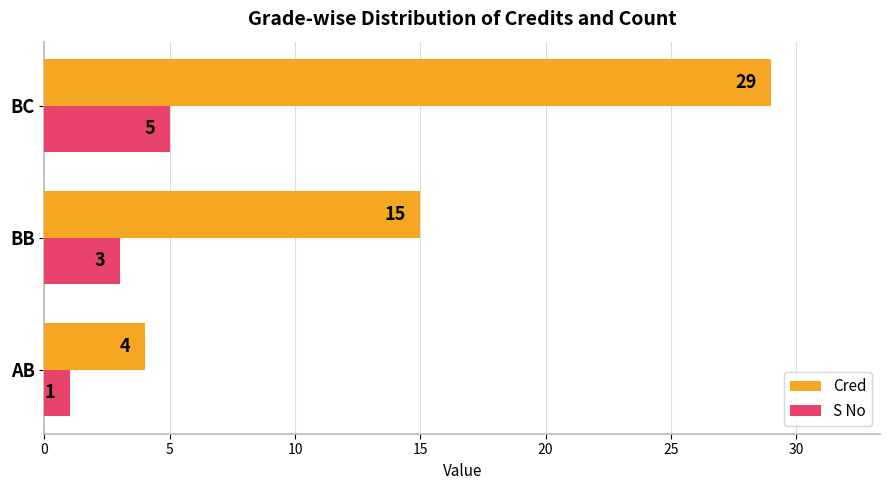

What is the lowest value of the S No series?

1